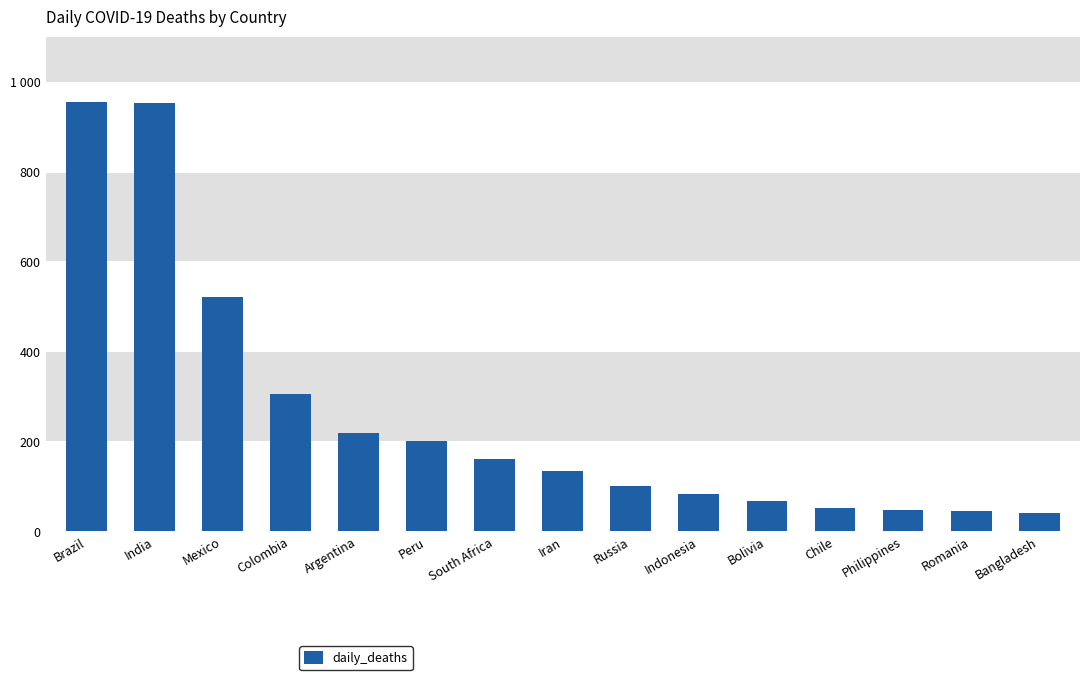

Which label corresponds to the largest value in the chart?

Brazil